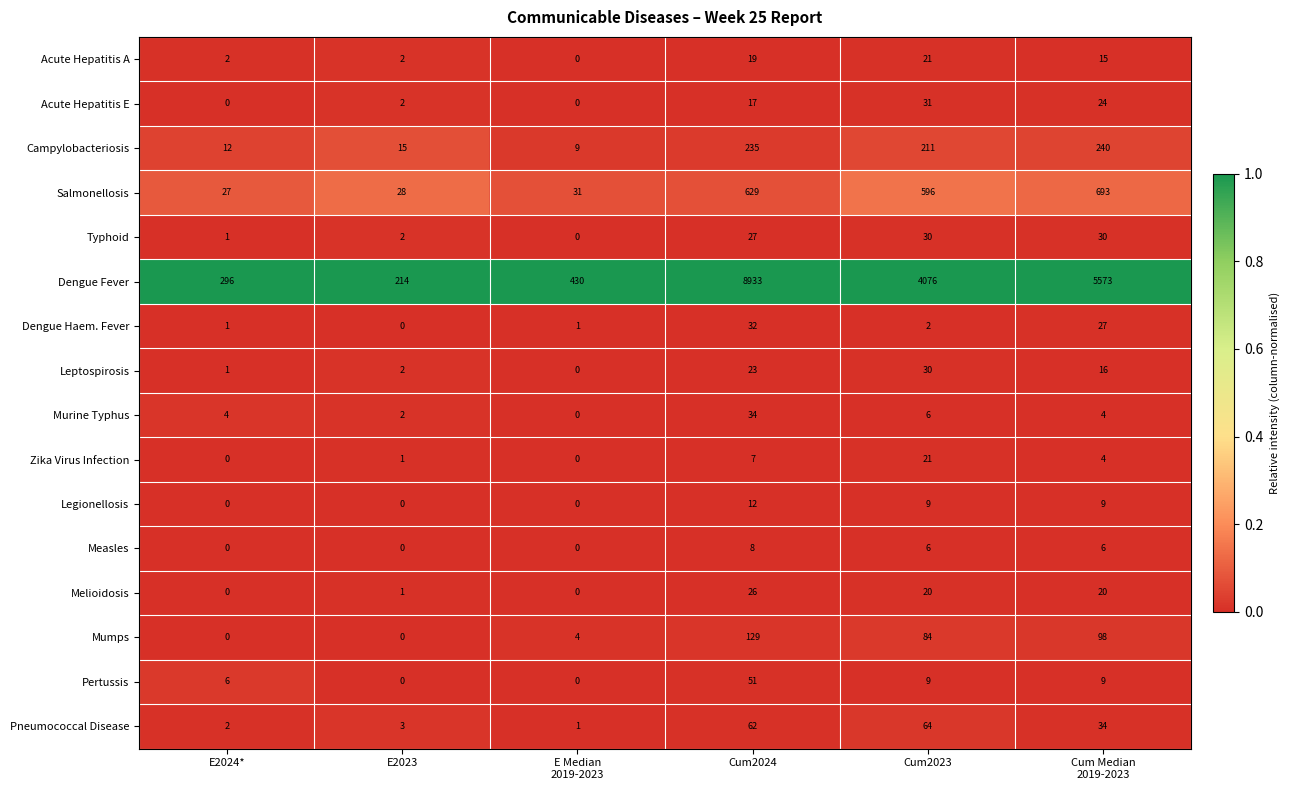

What is the total value across all series at E2023?

272